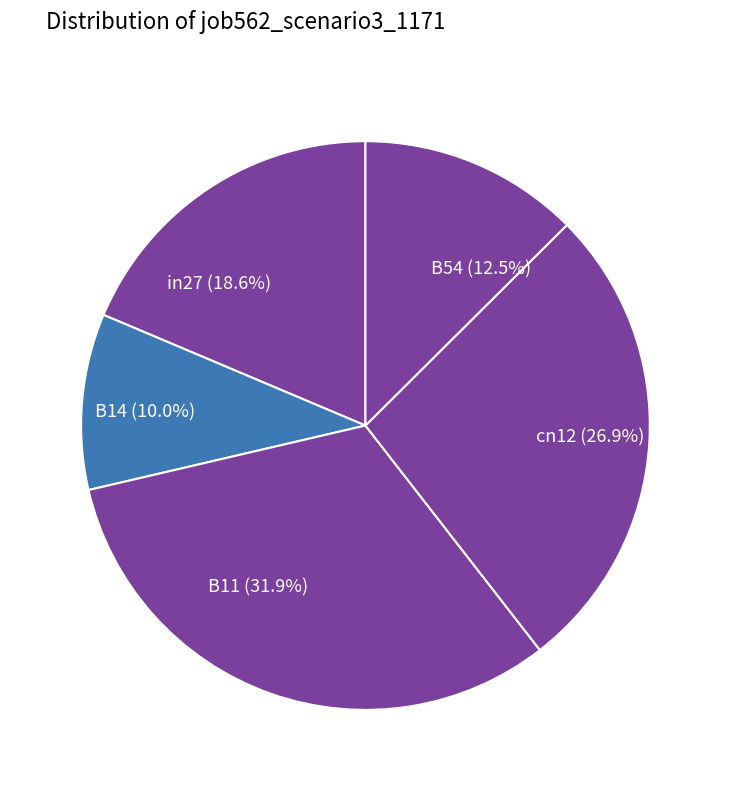

Is cn12 the majority of the pie?

No